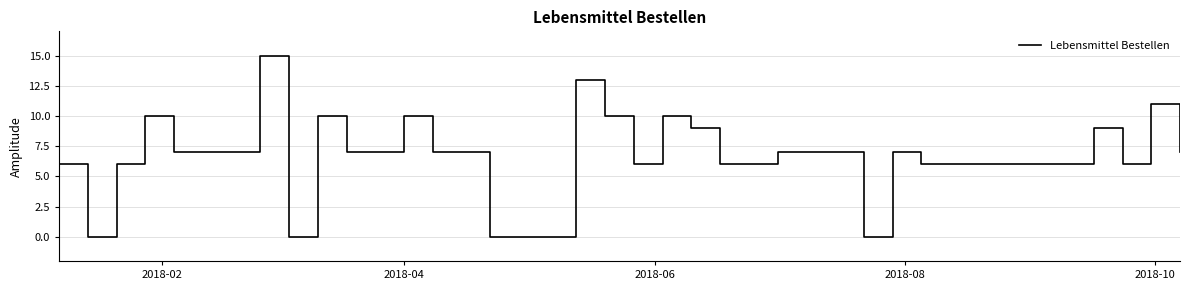

What is the difference between the maximum and minimum values?

15